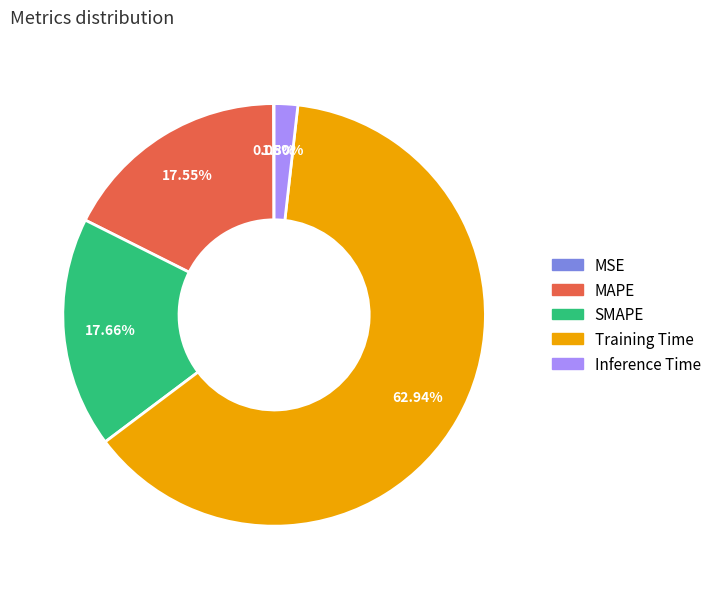

What percentage is the Inference Time slice, to the nearest percent?

2%